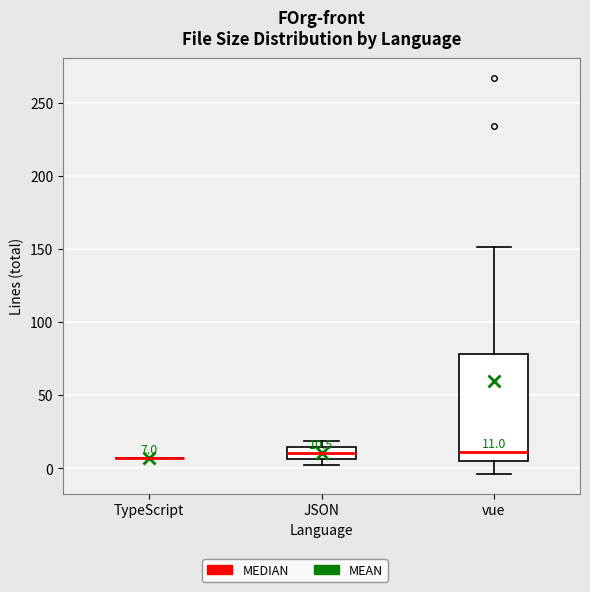

Which box is the tallest, from its lower edge to its upper edge?

vue